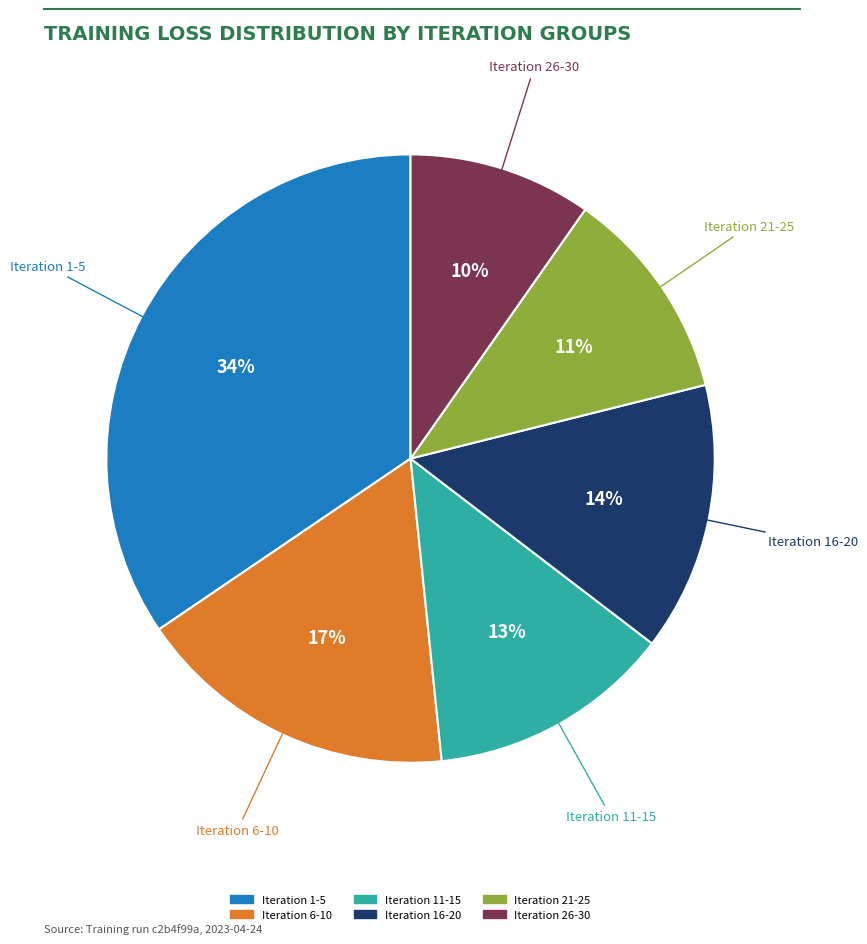

Is Iteration 1-5 the majority of the pie?

No